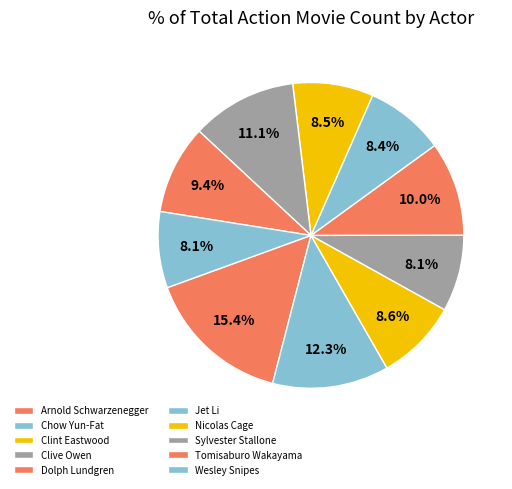

Which slice is the smallest?

Wesley Snipes